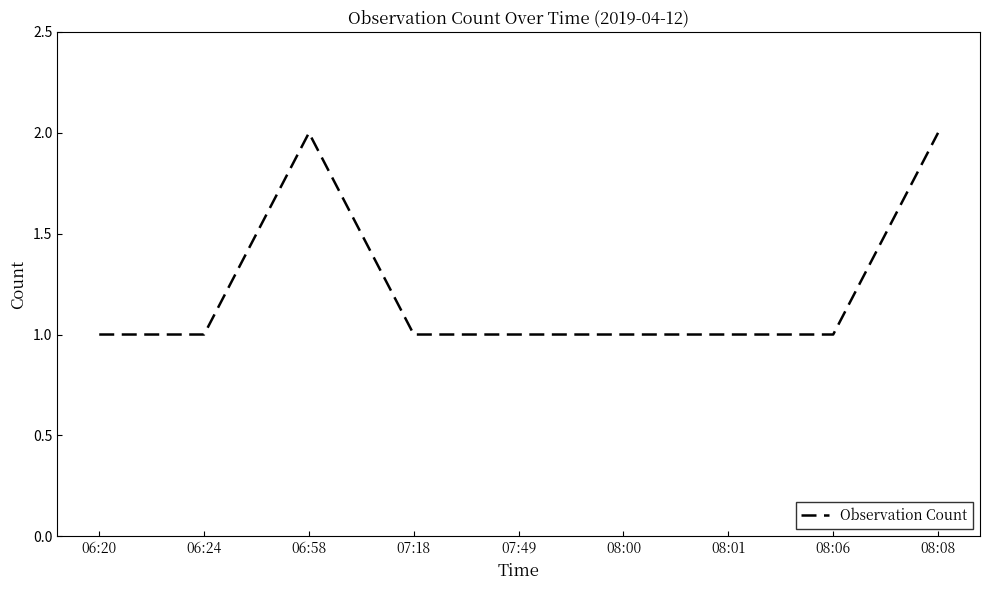

What is the sum of the values at 08:01 and 08:08?

3